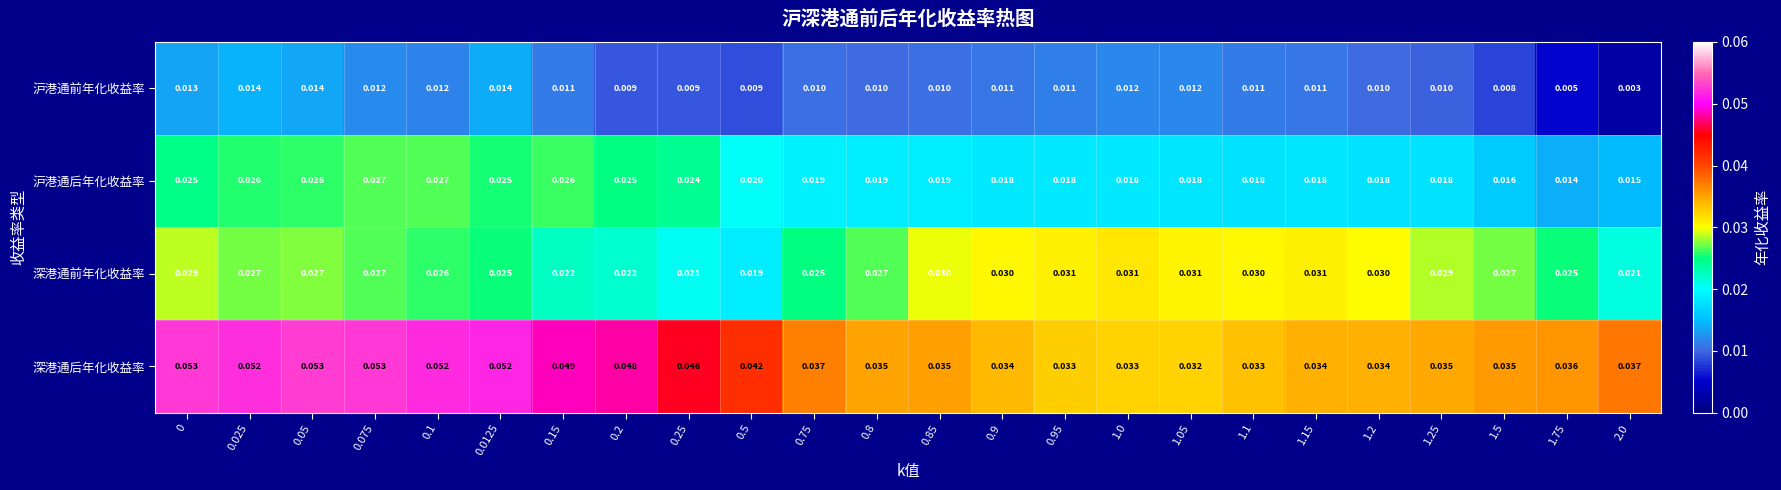

Which series has the largest total across all categories?

深港通后年化收益率